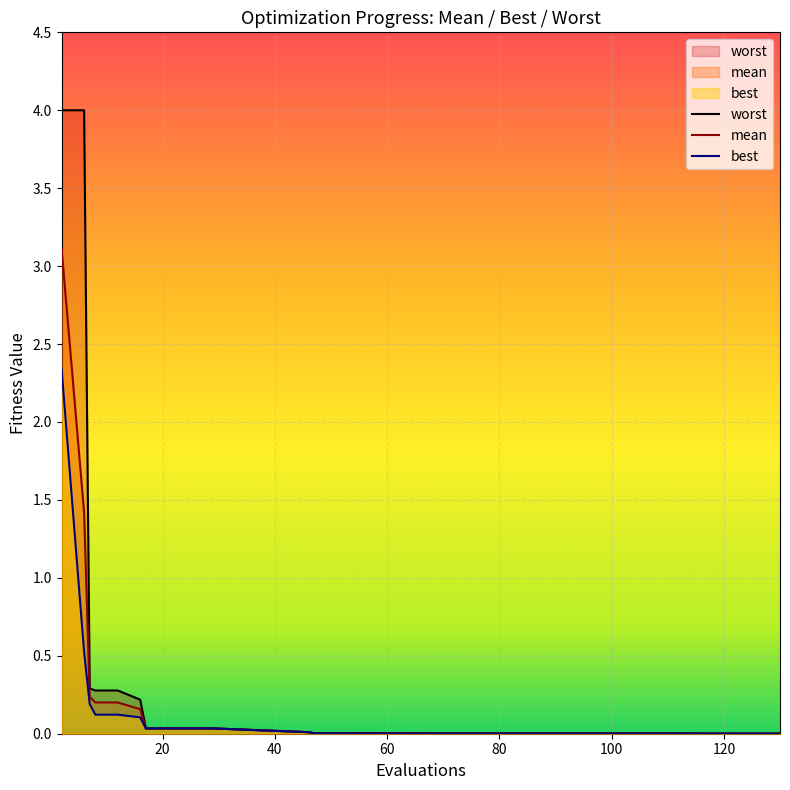

Is the value of best at 12 greater than the value of worst at 118?

Yes